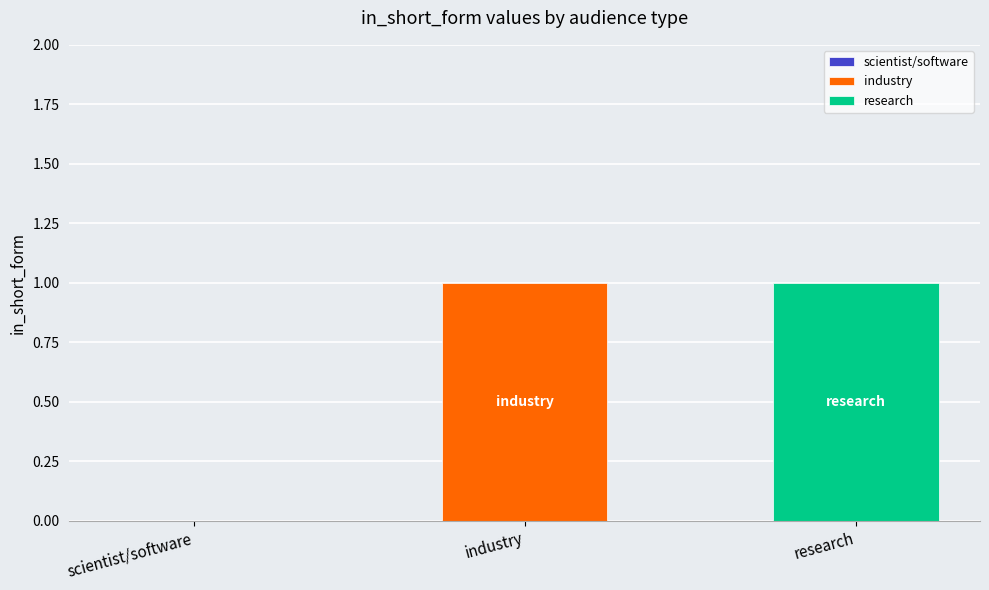

The value at industry is 2. True or false?

False